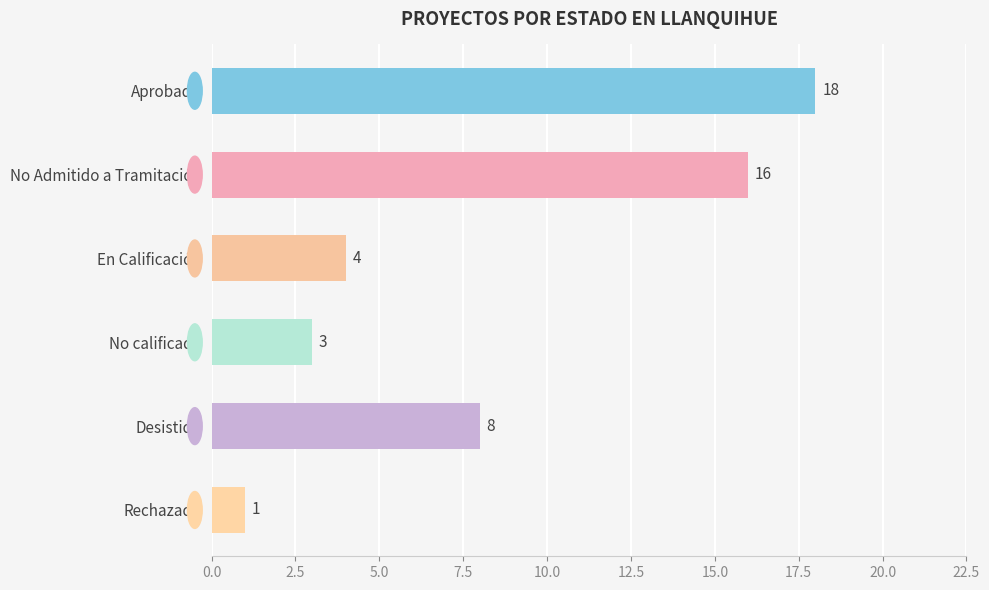

Rank the categories by value from highest to lowest.

Aprobado, No Admitido a Tramitación, Desistido, En Calificación, No calificado, Rechazado